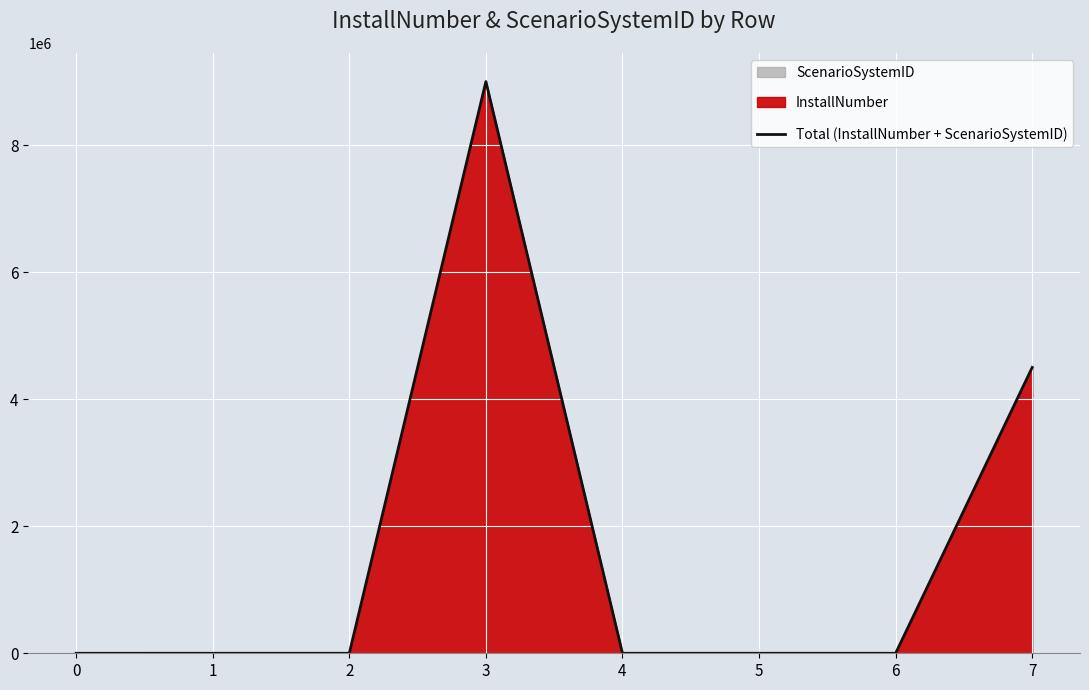

How many lines are shown in the chart?

1